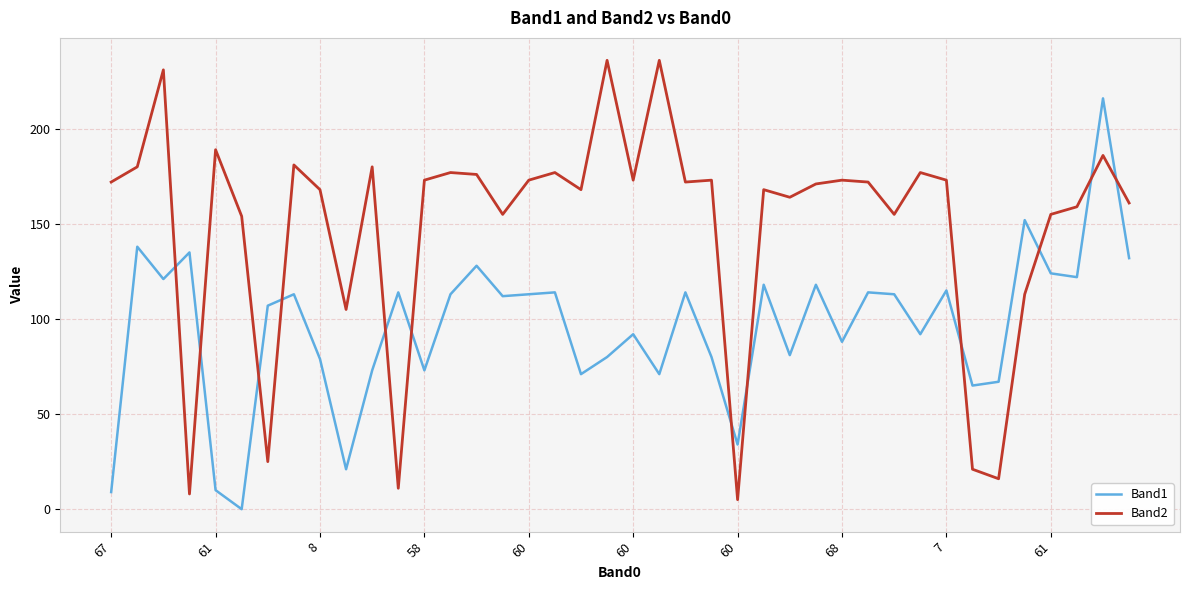

How many intersections are there between Band1 and Band2?

12